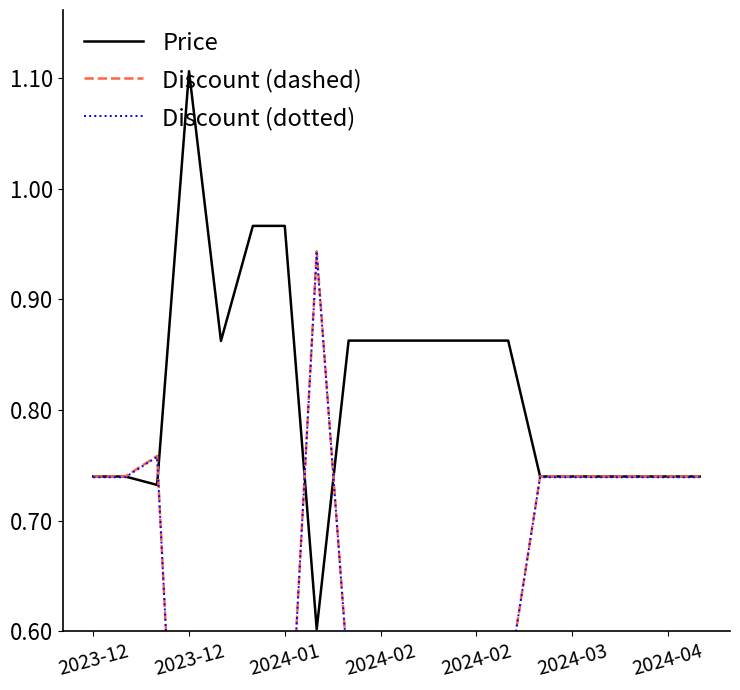

Is this an area chart (filled region under the line)?

No